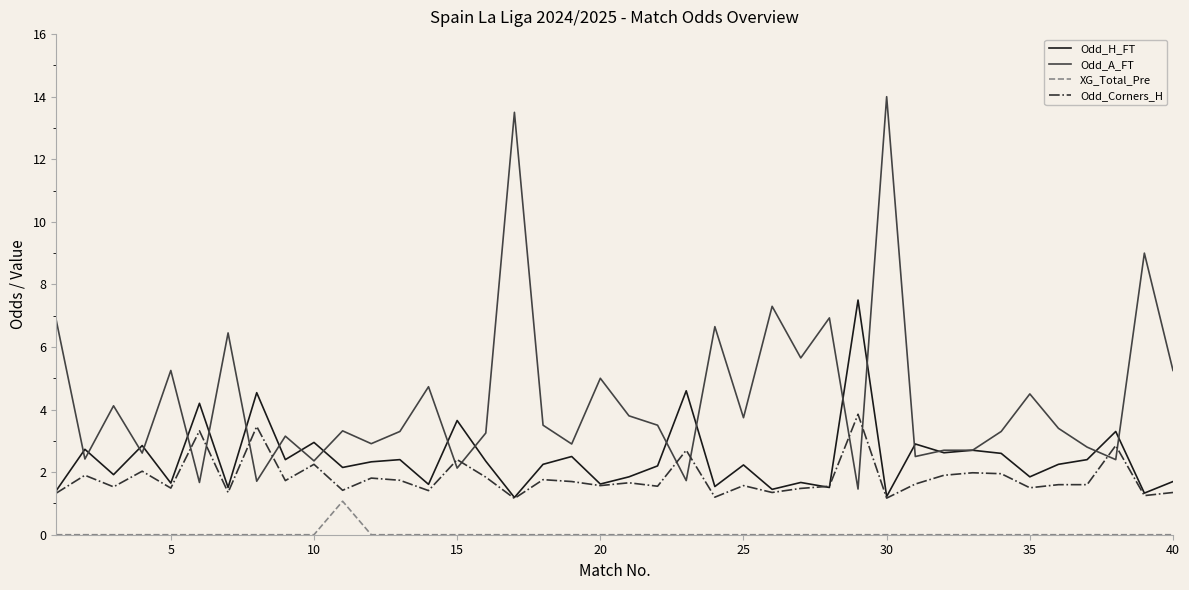

What is the maximum value shown in the chart?

14.0